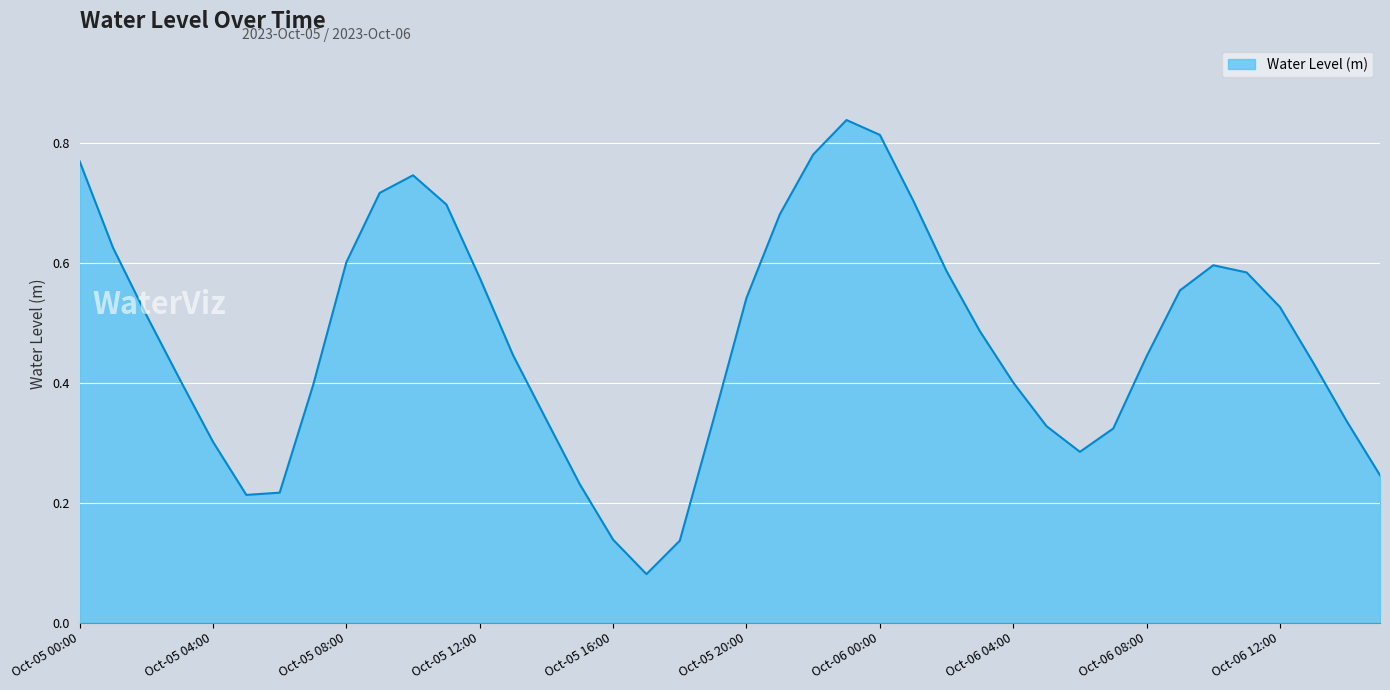

What is the sum of all values?

19.0